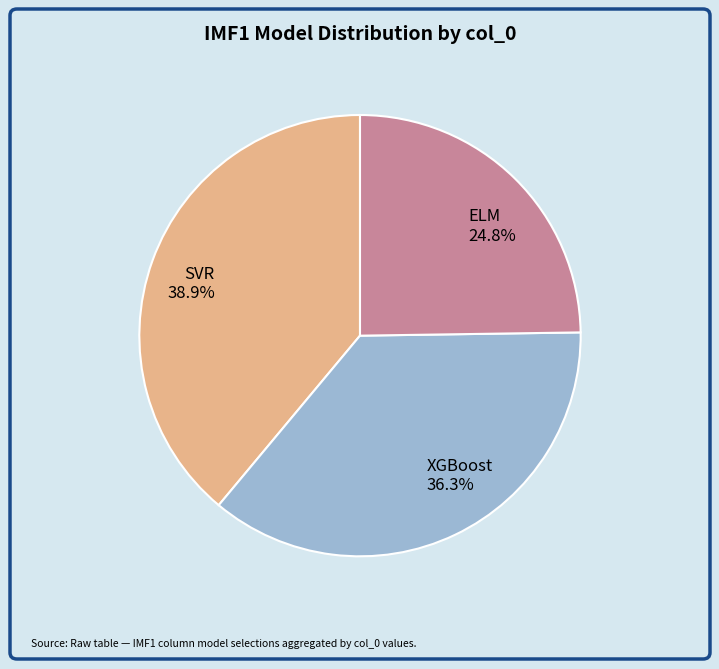

How many segments does this pie chart have?

3